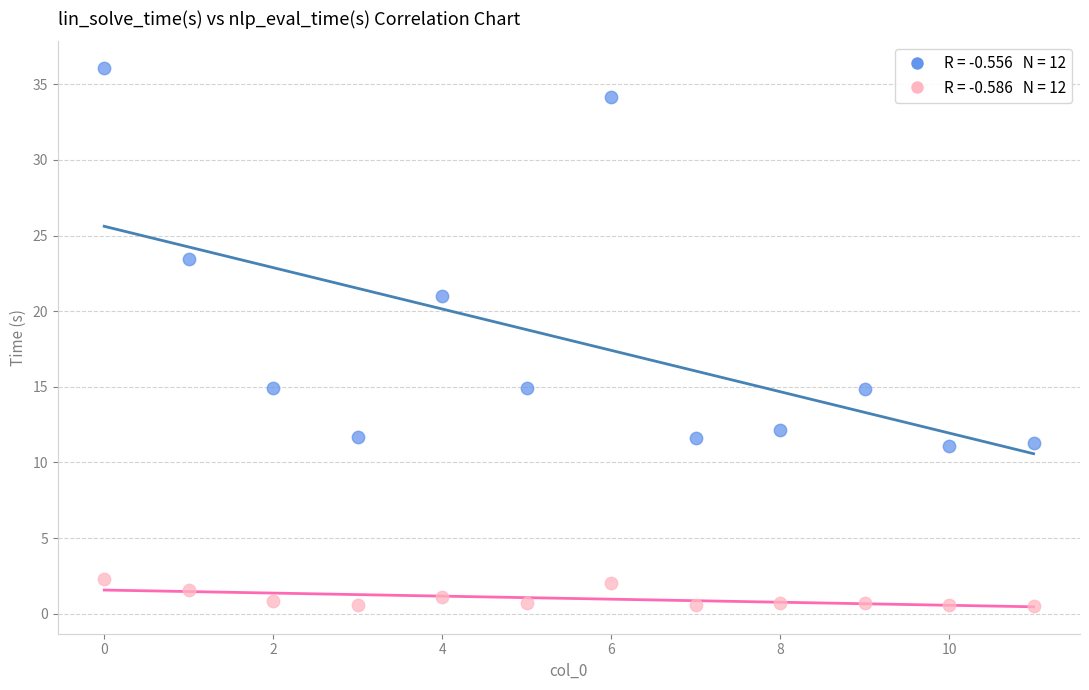

Across all data points, what is the range of Y values (max minus min)?

35.6